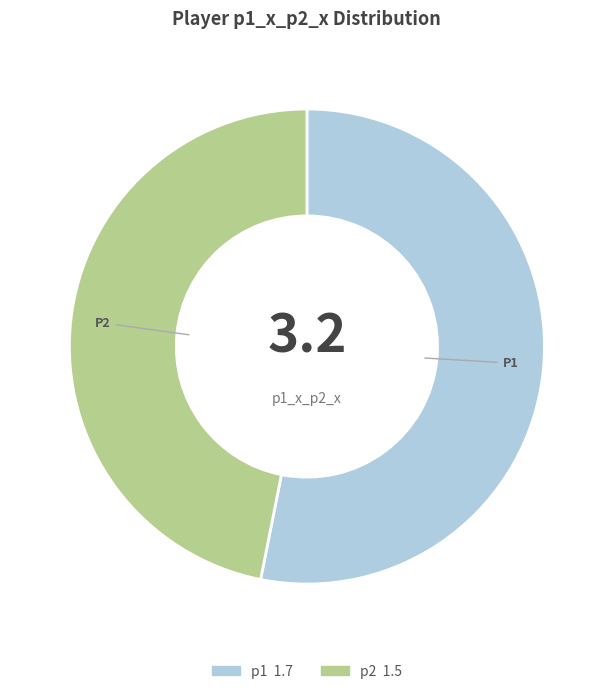

Which category has the smallest portion of the pie?

p2